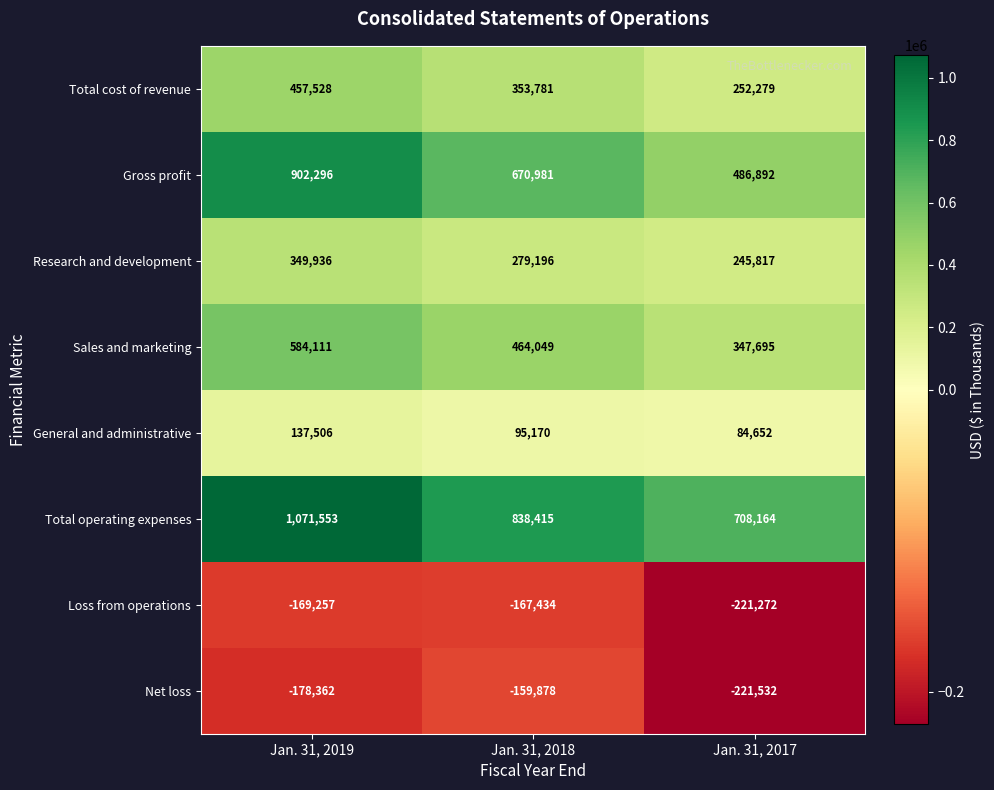

Which series has the largest total across all categories?

Total operating expenses